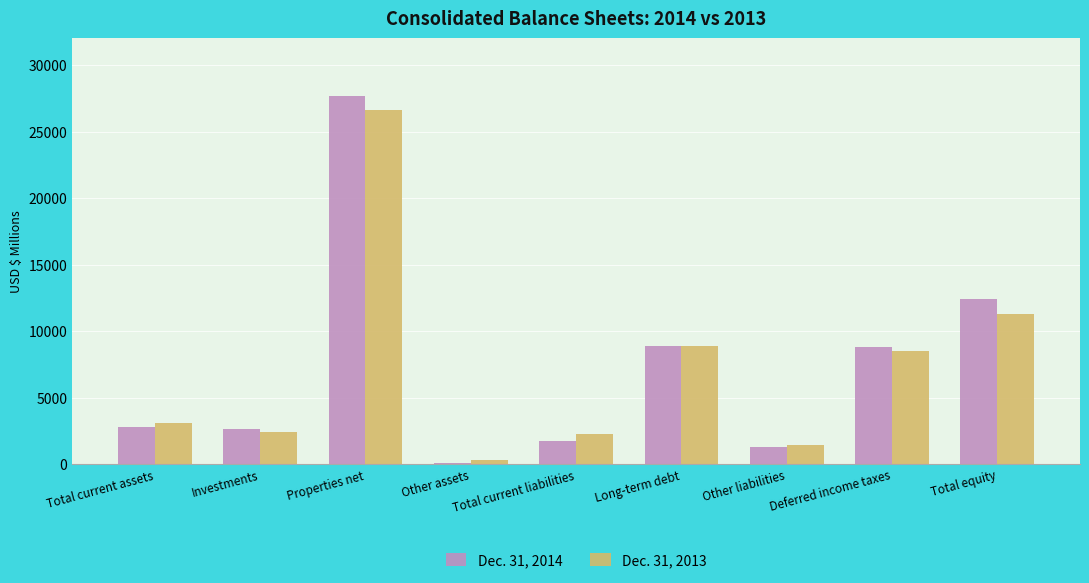

True or false: Dec. 31, 2014 has a value of 6839 at Total equity.

False